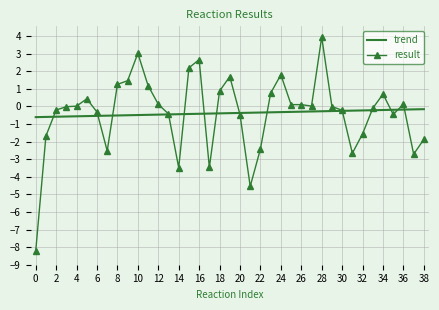

Which series has the largest range (max minus min)?

result